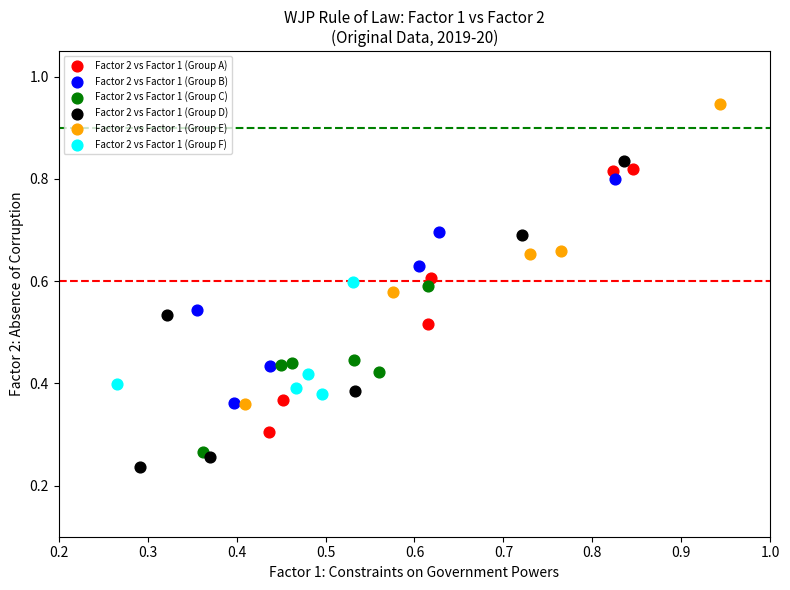

Which series contains the highest Y value?

Factor 2 vs Factor 1 (Group E)